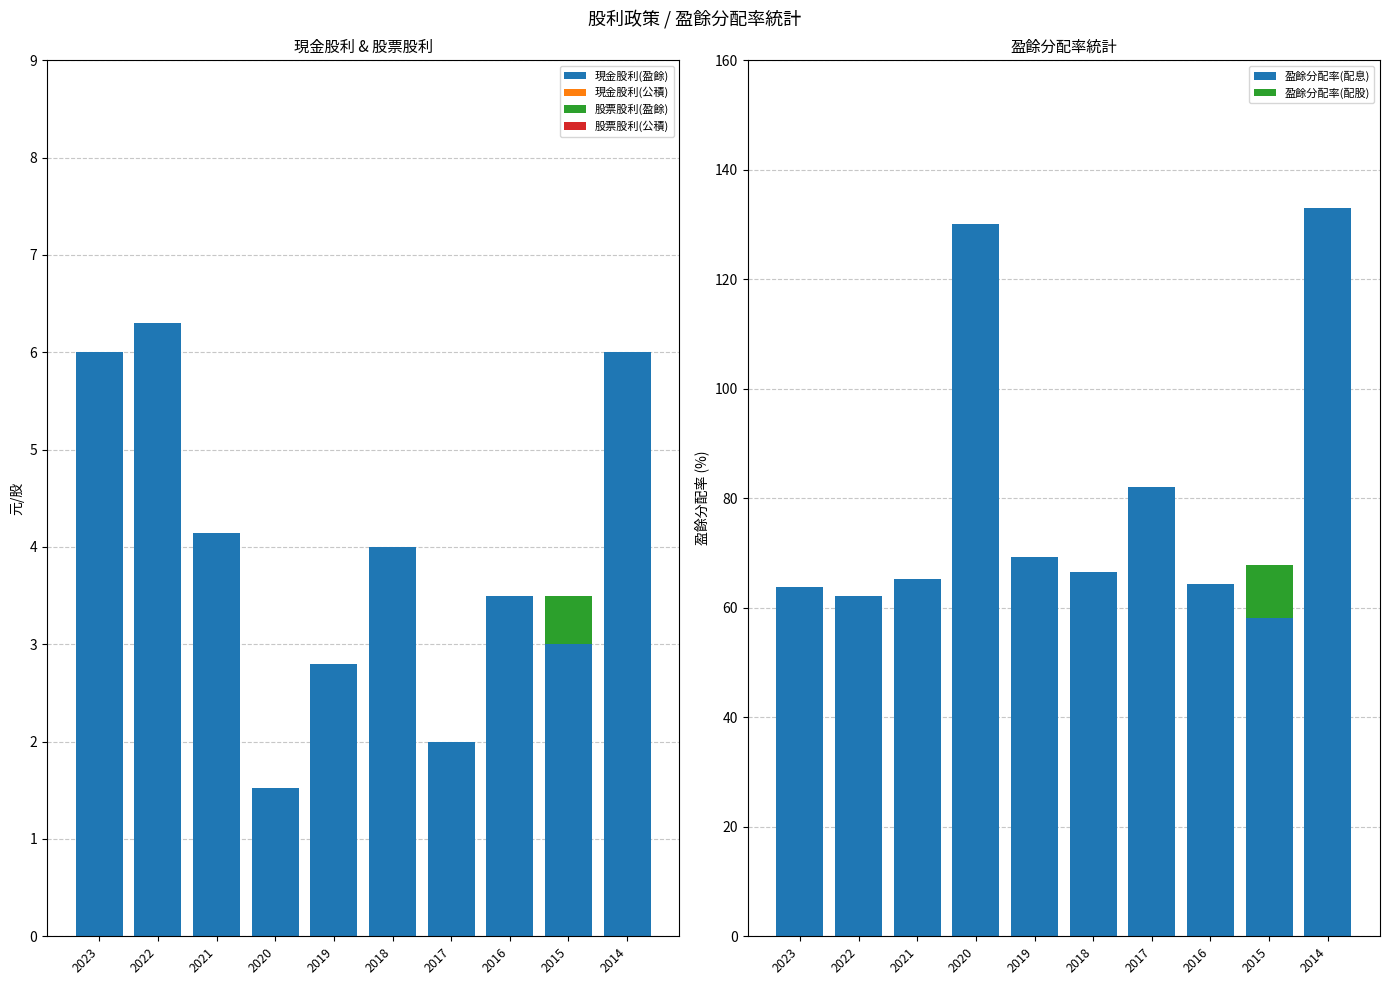

True or false: 現金股利(盈餘) has a value of 4.1 at 2021.

True